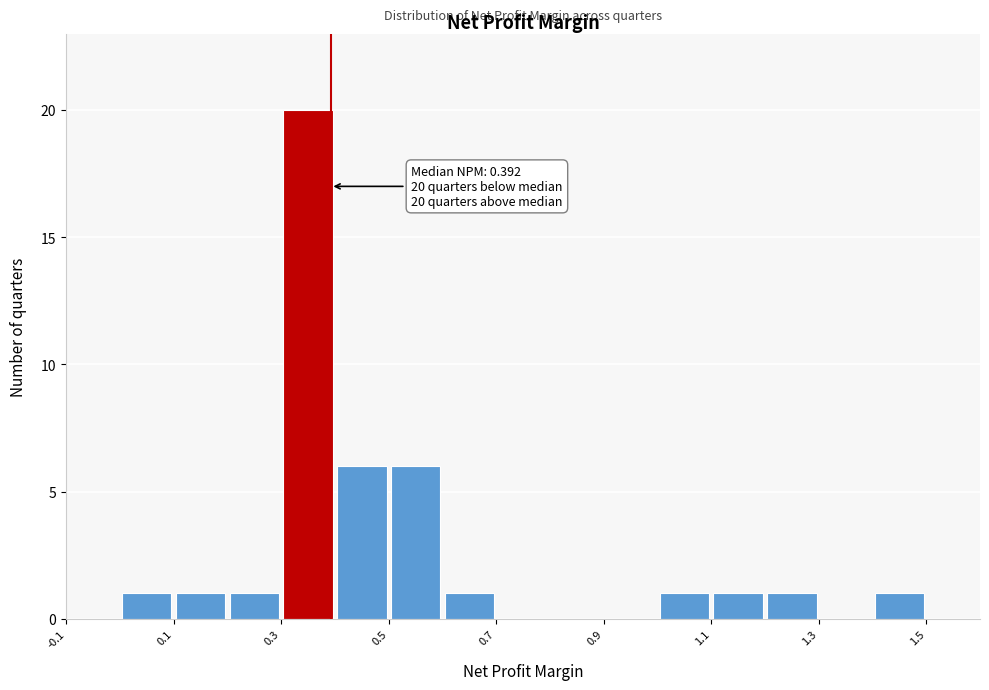

Over which range of the x-axis is the bar tallest?

0.3 to 0.4